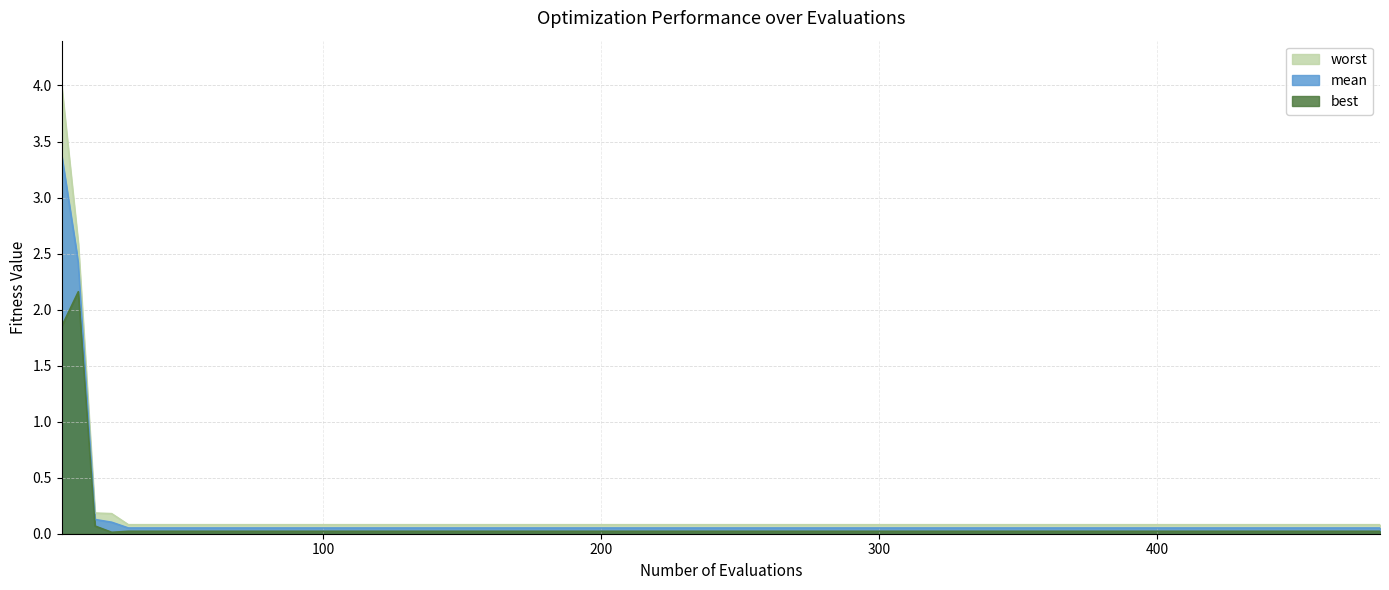

Reading right to left, what are all the values shown in this chart?

mean: 0.1	0.1	0.1	0.1	0.1	0.1	0.1	0.1	0.1	0.1	0.1	0.1	0.1	0.1	0.1	0.1	0.1	0.1	2.4	3.4
best: 0.0	0.0	0.0	0.0	0.0	0.0	0.0	0.0	0.0	0.0	0.0	0.0	0.0	0.0	0.0	0.0	0.0	0.1	2.2	1.8
worst: 0.1	0.1	0.1	0.1	0.1	0.1	0.1	0.1	0.1	0.1	0.1	0.1	0.1	0.1	0.1	0.1	0.2	0.2	2.6	4.0